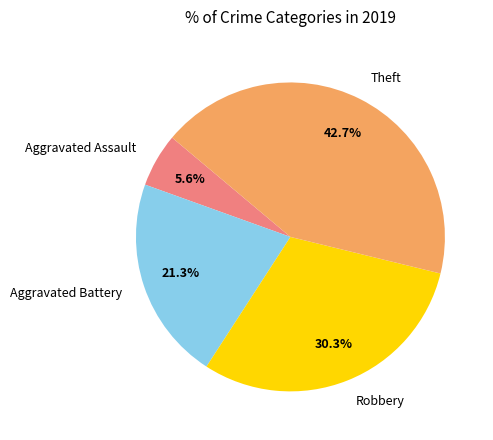

Which slice is the smallest?

Aggravated Assault